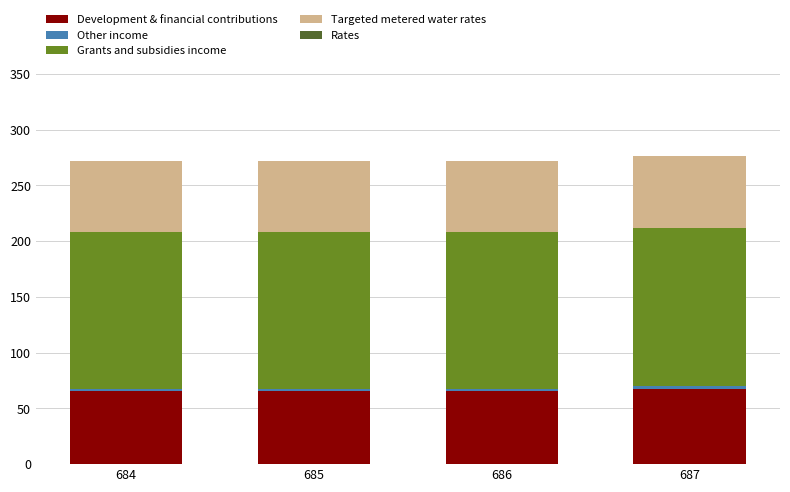

Count the number of categories in the chart.

4